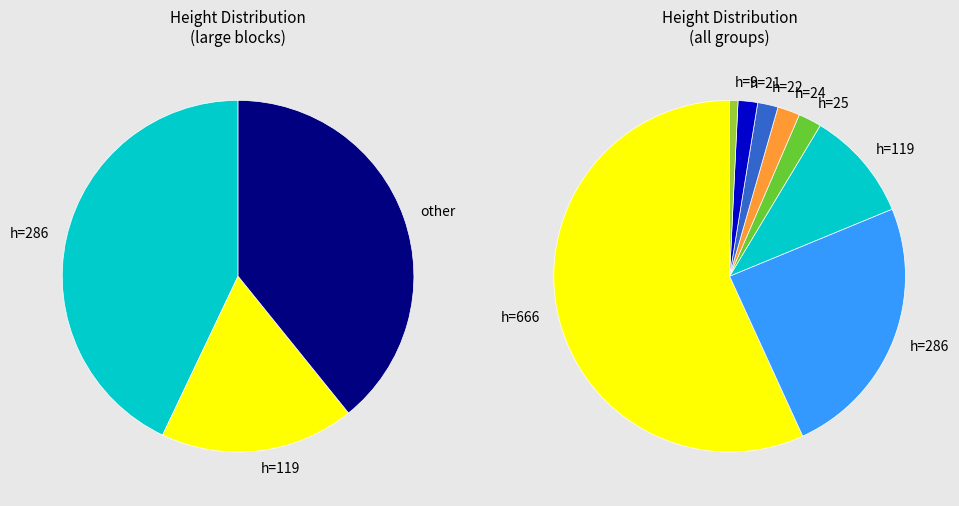

Which category has the biggest portion of the pie?

Level 1 (666)